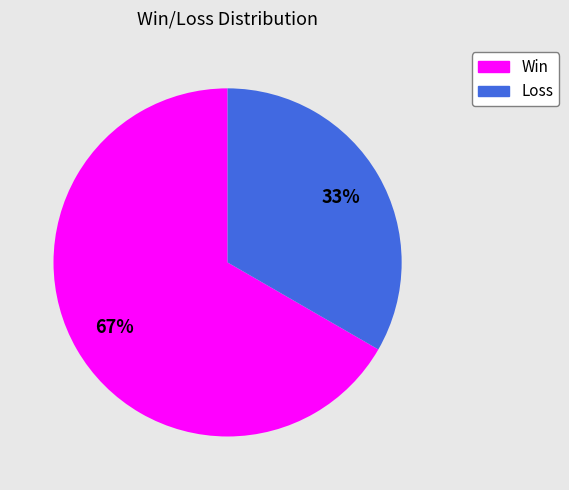

Is there a majority slice in this chart?

Yes